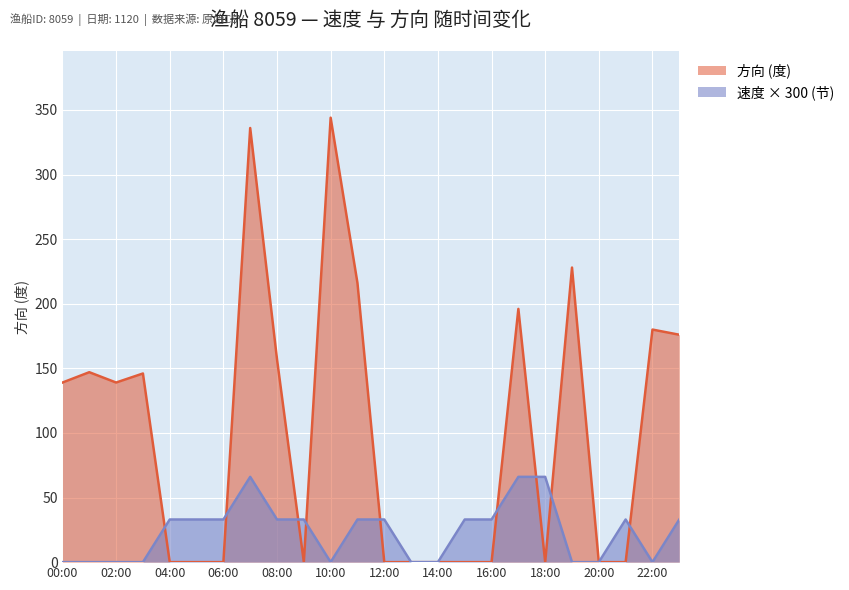

What position from the right is 07:00?

17